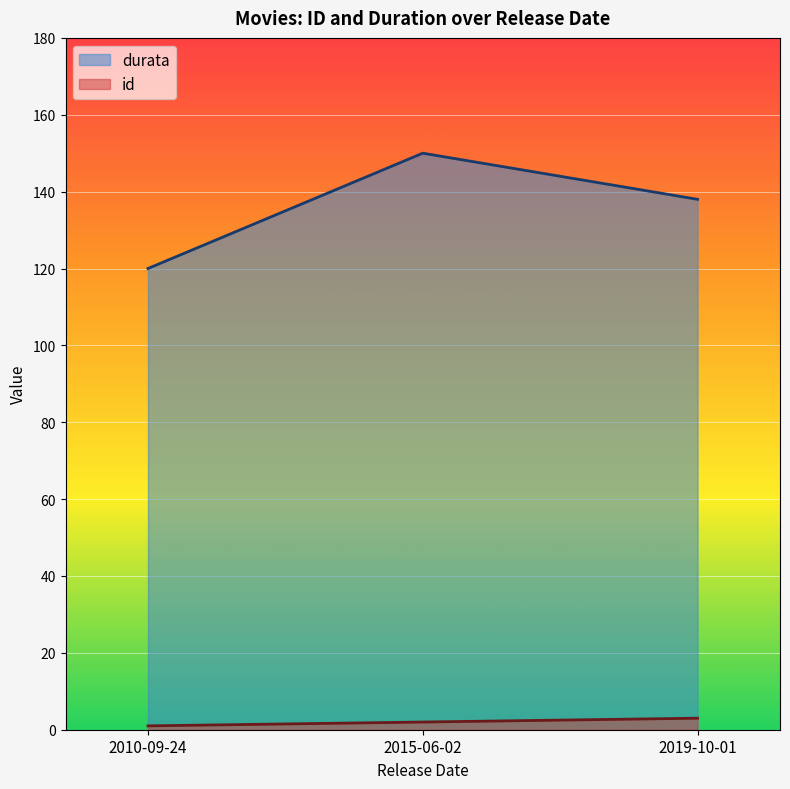

How many data points in durata are above 138?

1